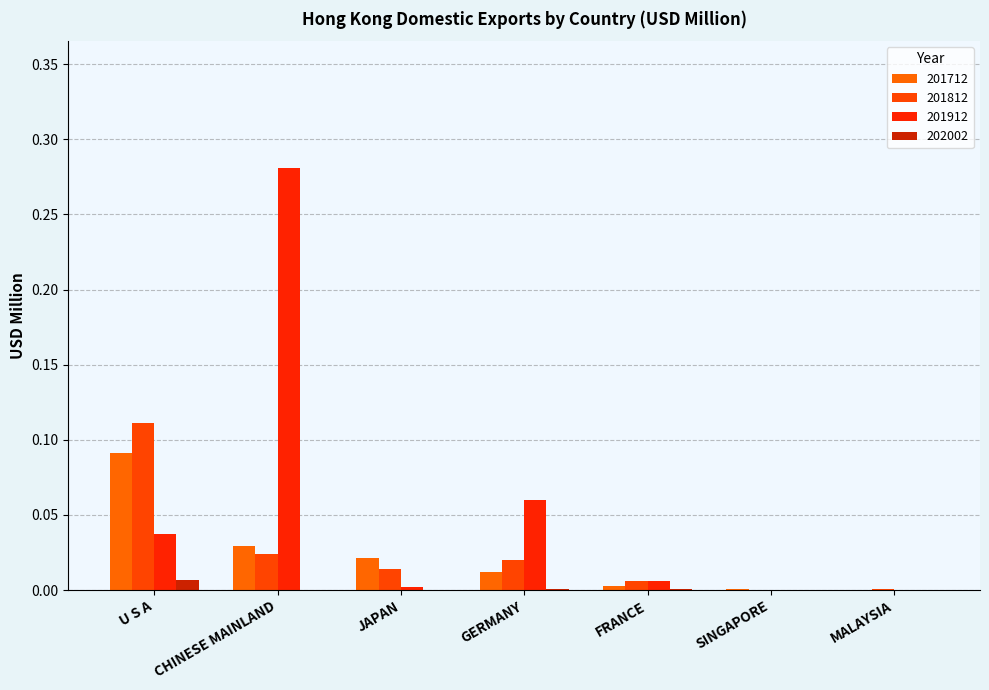

What is the spread (max minus min) of values at GERMANY?

0.1